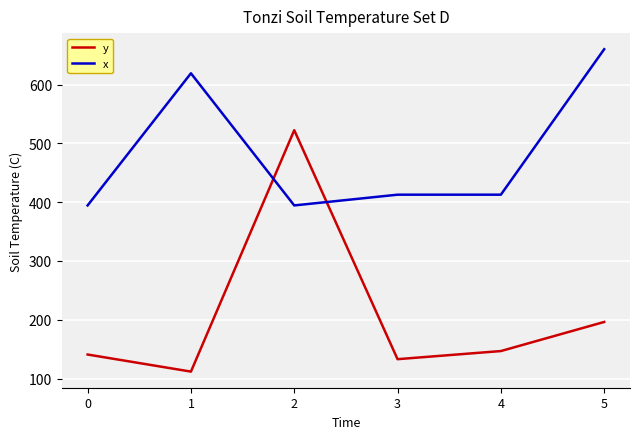

Where is the first local maximum for x?

1